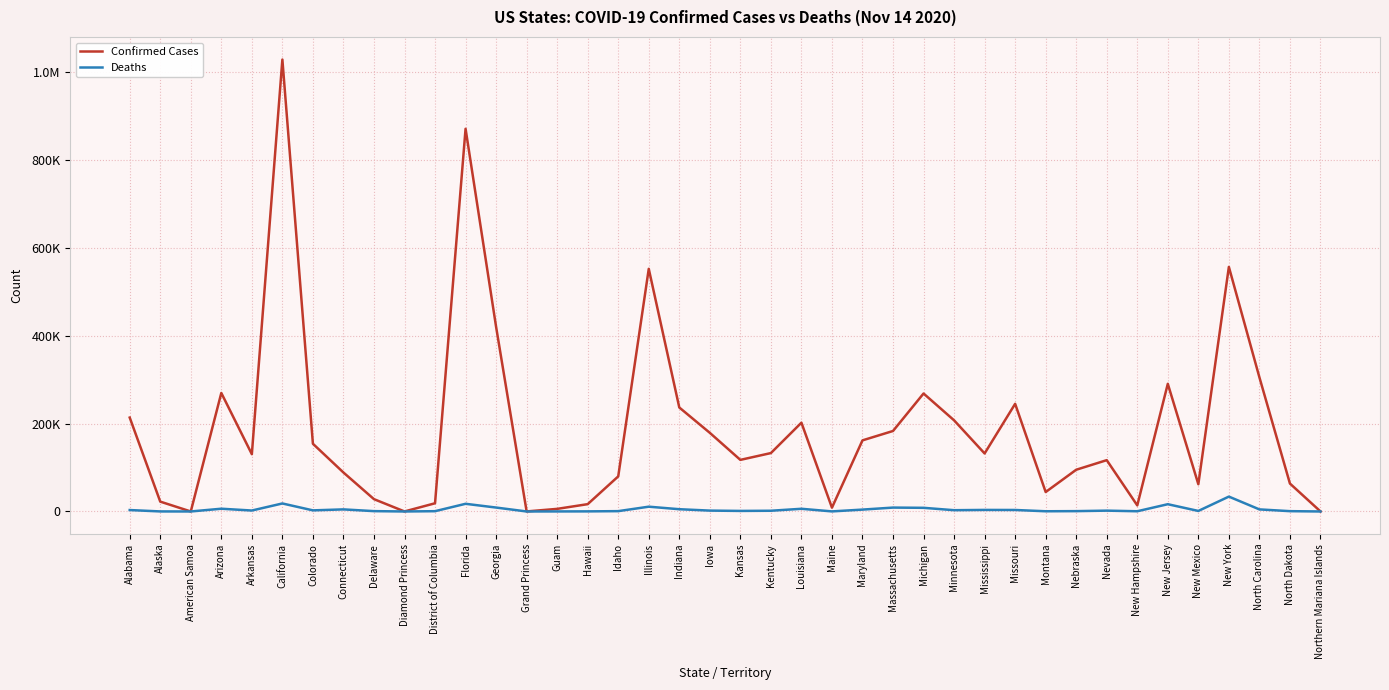

At how many categories does at least one series exceed 220576?

11